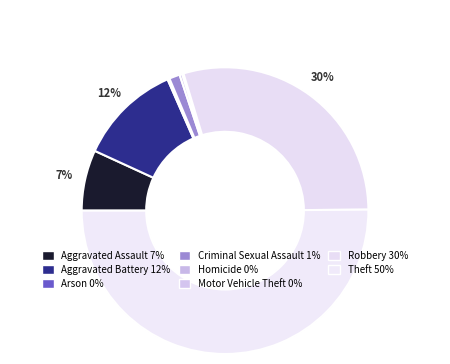

To the nearest percent, what portion does Criminal Sexual Assault represent?

1%